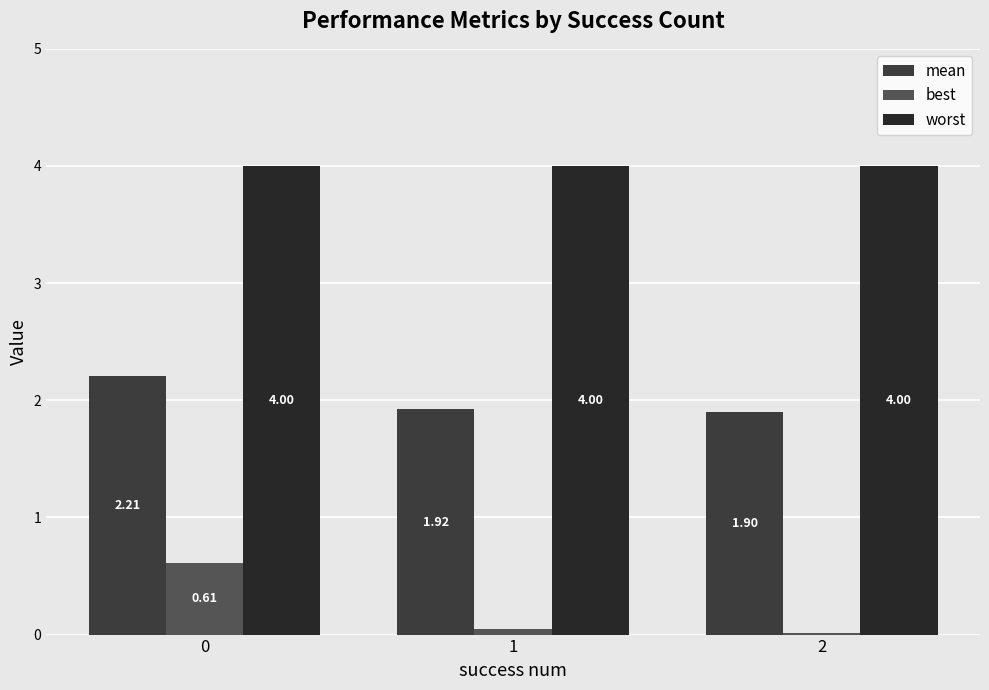

Reading right to left, list all the values displayed in this chart.

mean: 1.9	1.9	2.2
best: 0.0	0.0	0.6
worst: 4.0	4.0	4.0